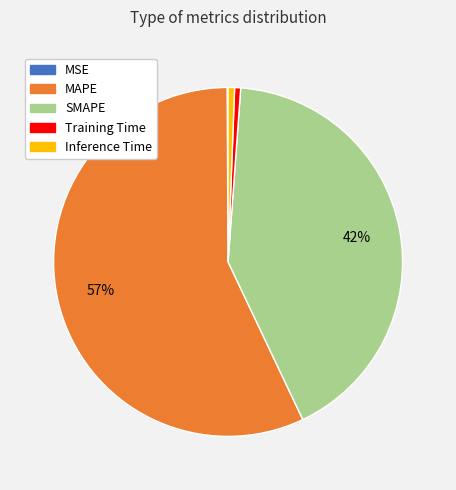

Which category has the biggest portion of the pie?

MAPE